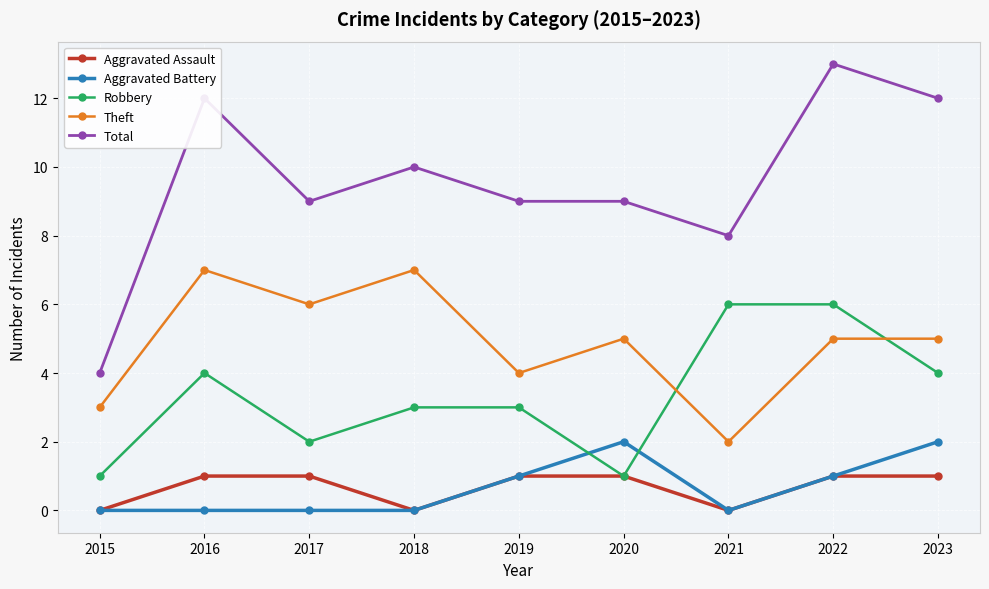

Rank the series at 2016 from lowest to highest value.

Aggravated Battery, Aggravated Assault, Robbery, Theft, Total